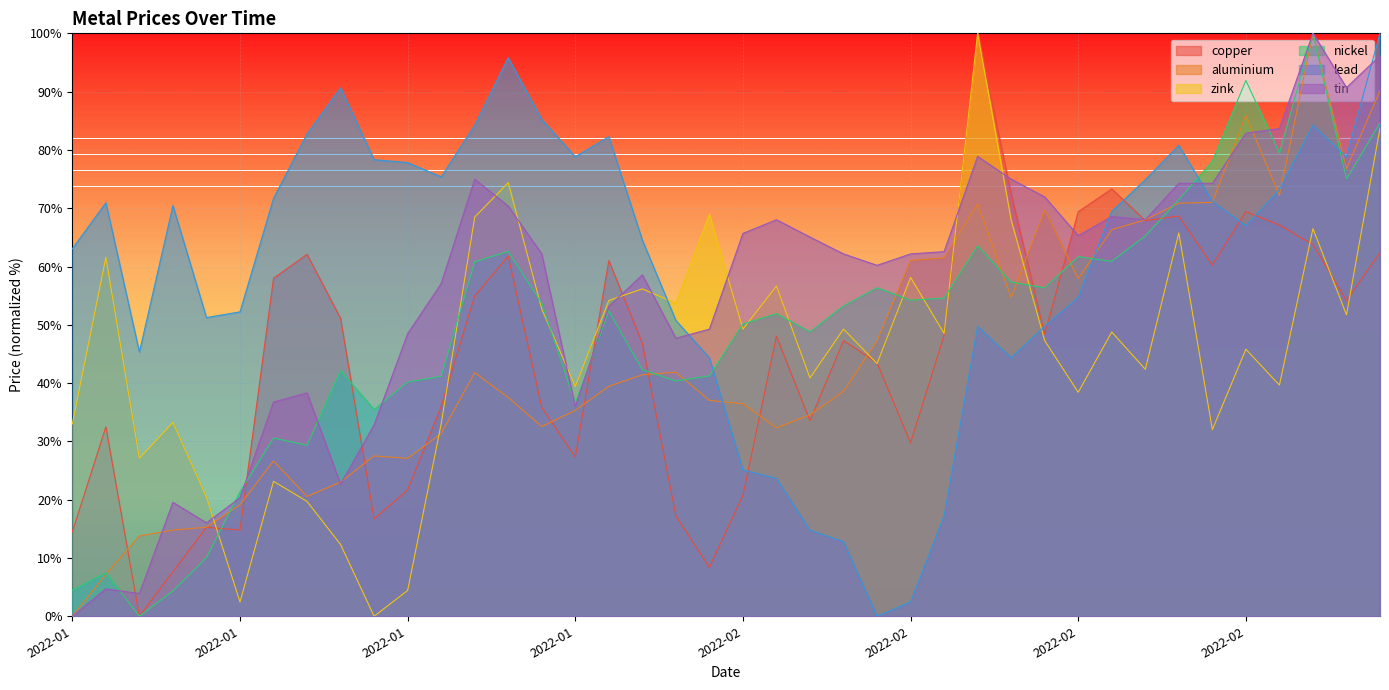

Where do tin and lead first cross each other?

2022-01-28 and 2022-01-31